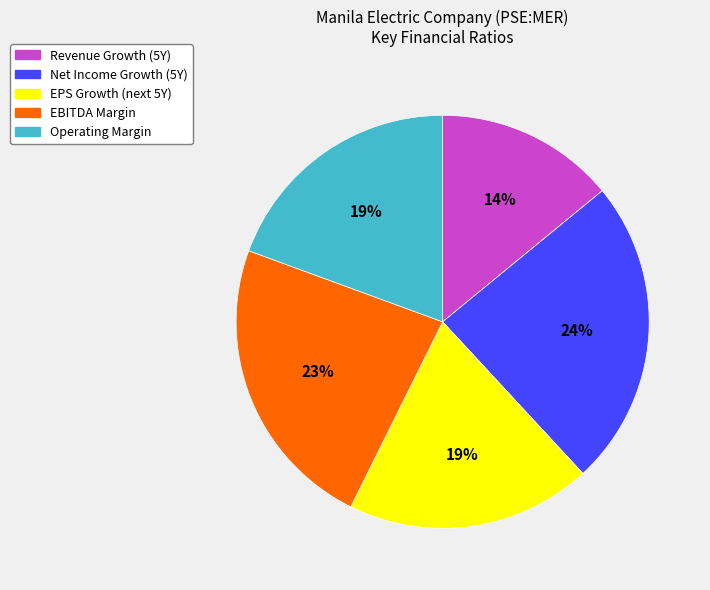

Is it true that Net Income Growth (5Y) is 35% of the pie?

False